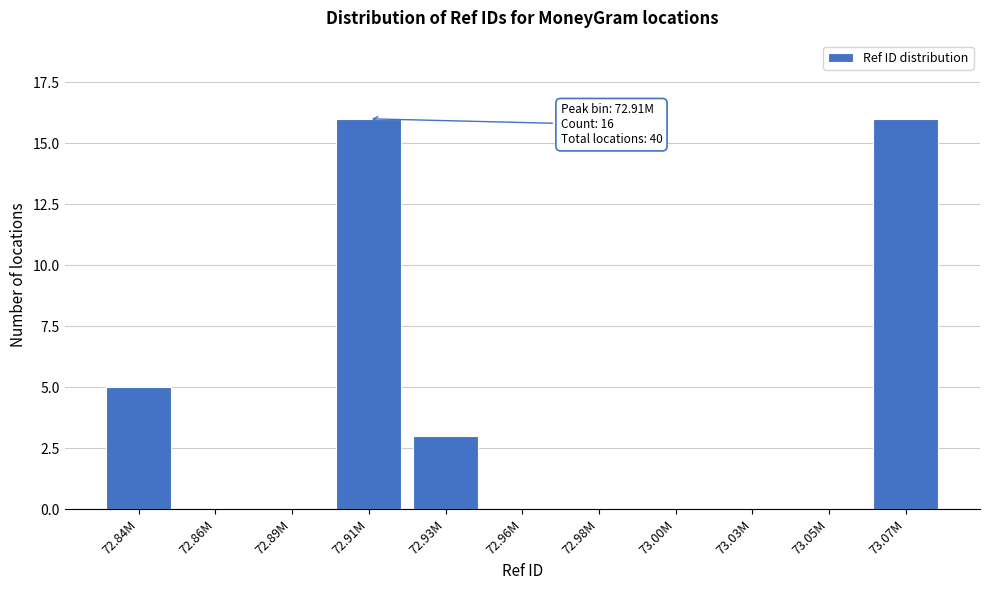

Reading left to right, transcribe all the data shown in this chart.

72.84M=5	72.86M=0	72.89M=0	72.91M=16	72.93M=3	72.96M=0	72.98M=0	73.00M=0	73.03M=0	73.05M=0	73.07M=16